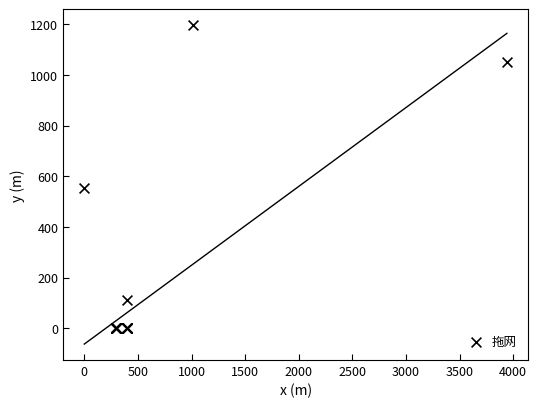

What Y value in the scatter plot is closest to 598?

552.1